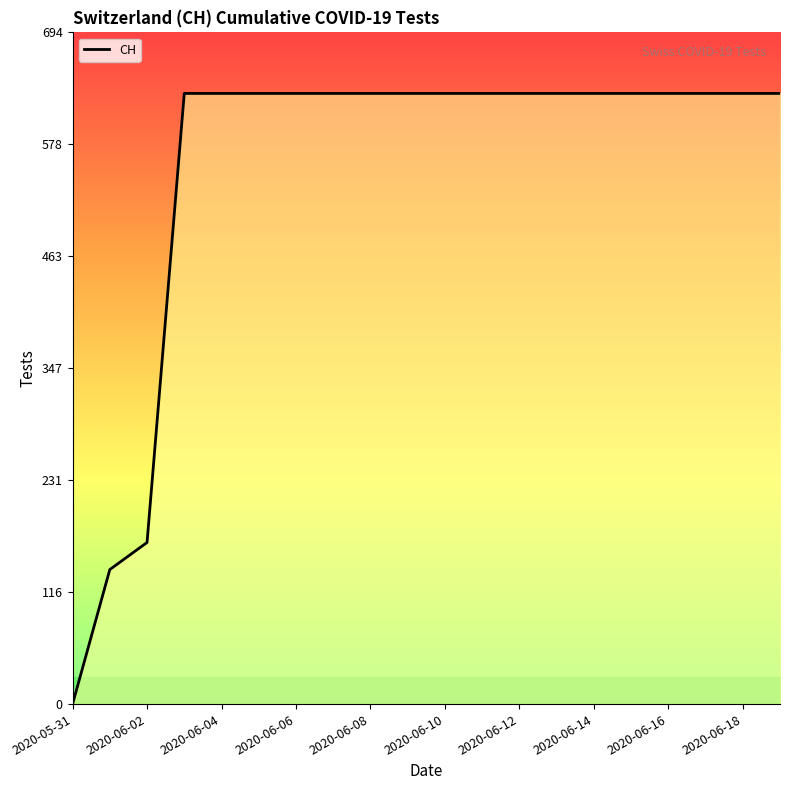

How many lines are shown in the chart?

1